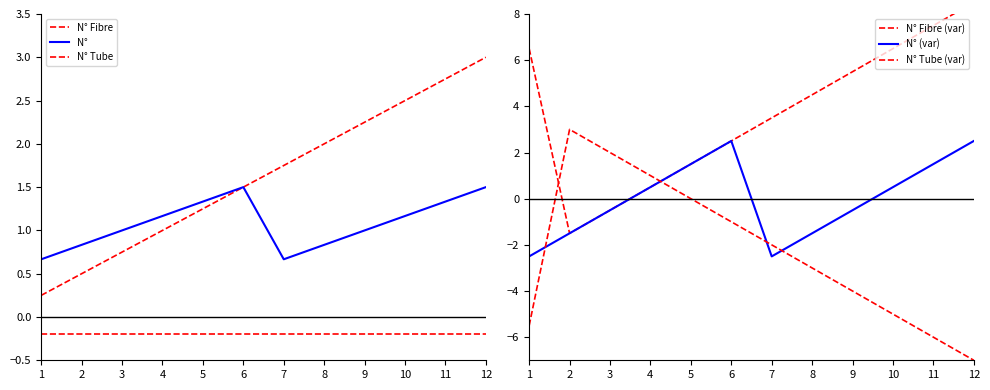

How many categories are shown in the chart?

12